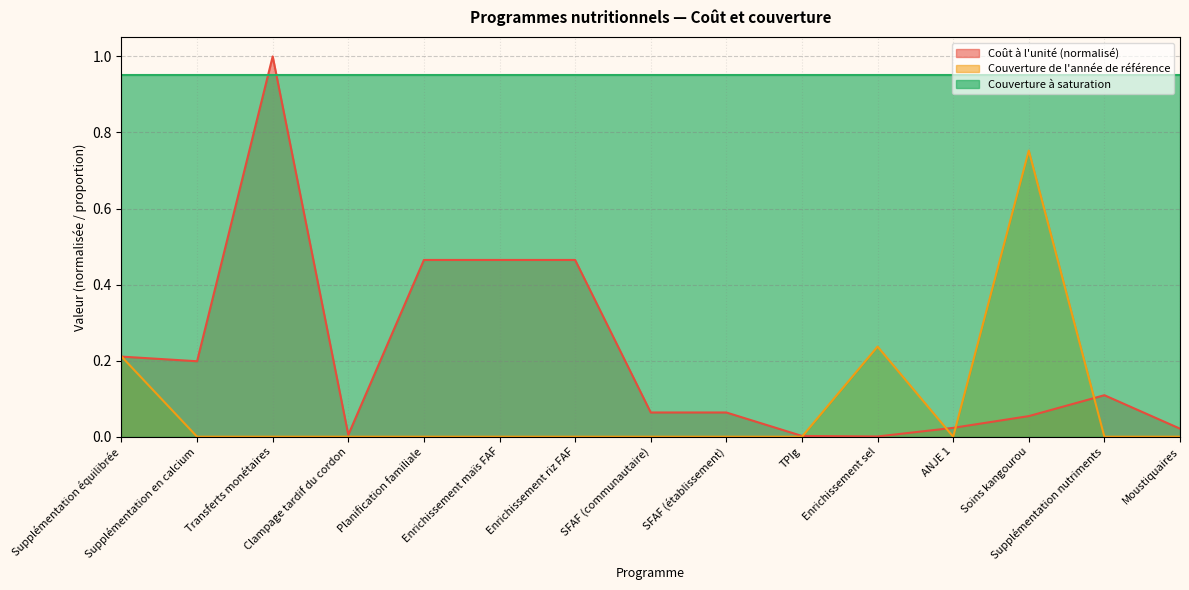

Between ANJE 1 and Enrichissement maïs FAF, which is larger?

Enrichissement maïs FAF